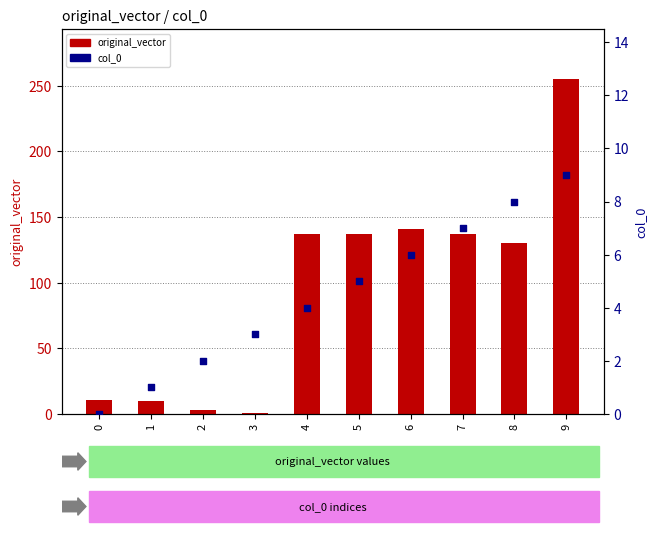

What are all the series names shown in the legend?

original_vector, col_0